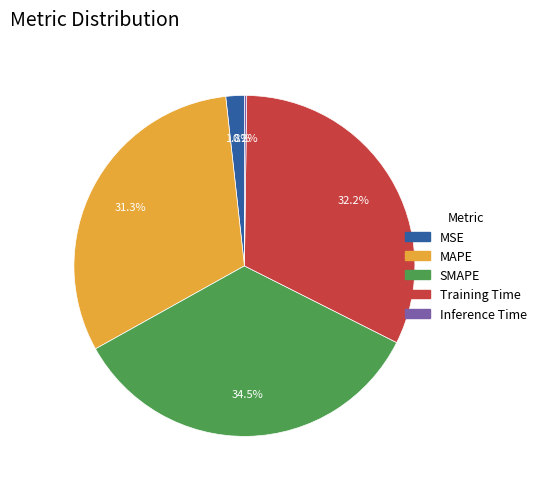

Is the sum of Training Time and MSE greater than half?

No